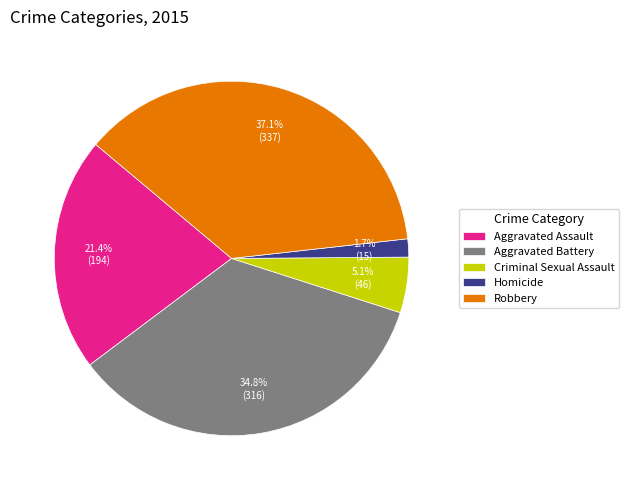

The Homicide slice represents 13% of the pie. True or false?

False